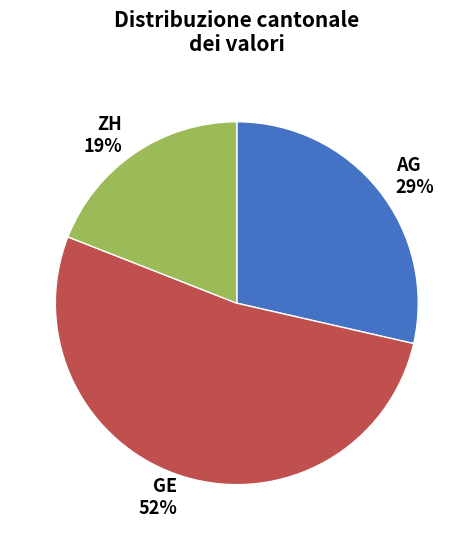

Rank the categories by value from highest to lowest.

GE, AG, ZH